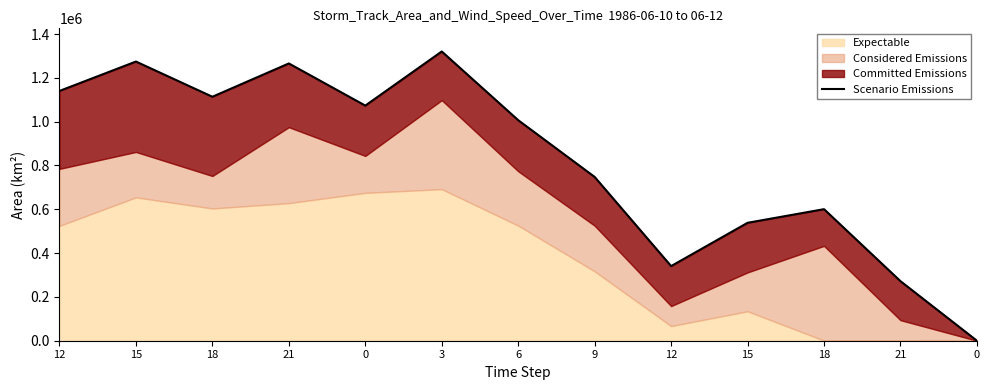

What is the sum of all values?

10694113.2